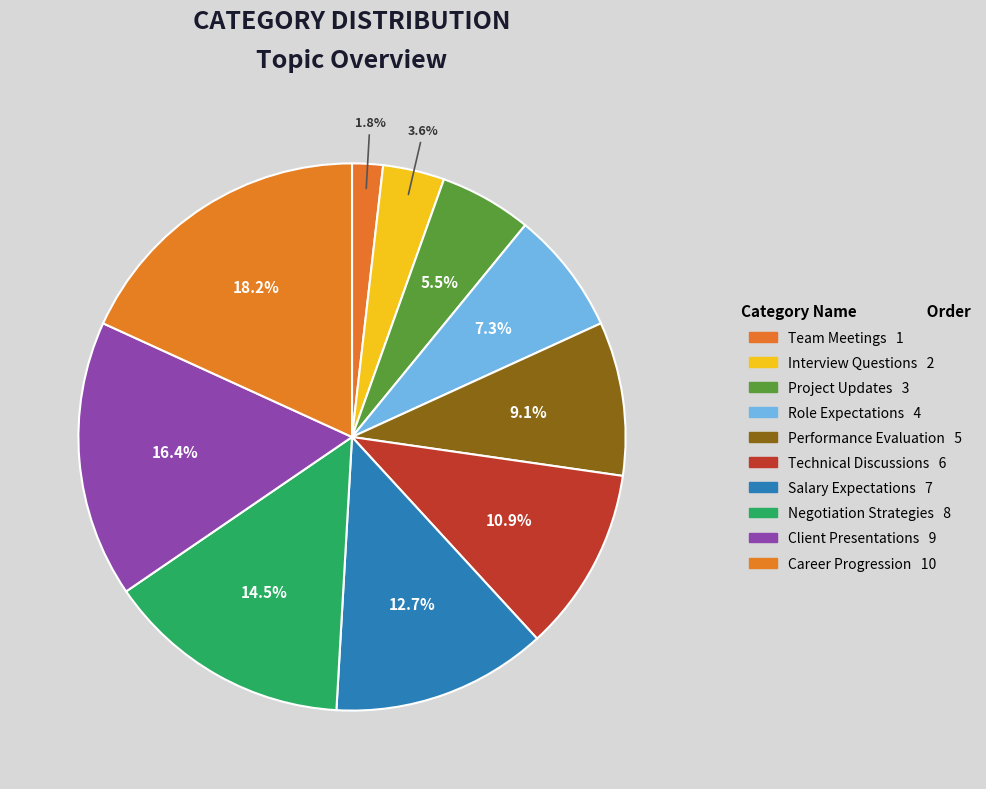

Is it true that Team Meetings is 2% of the pie?

True